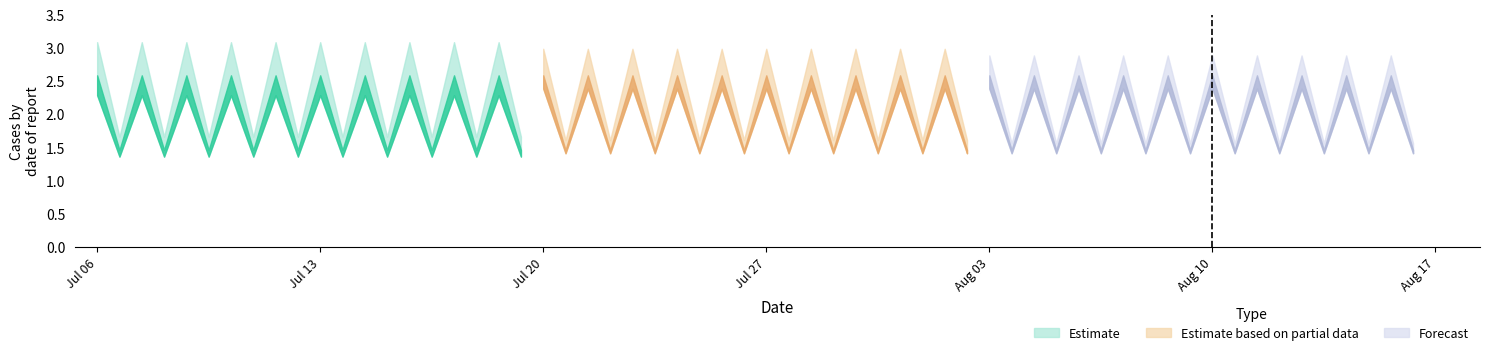

How many values in the Estimate series are below 2?

10